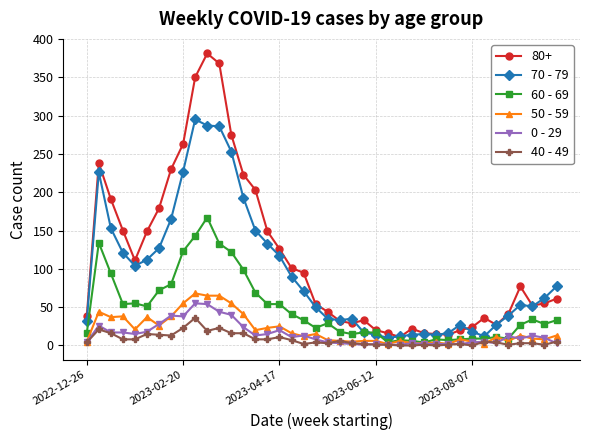

True or false: 80+ and 0 - 29 intersect in this chart.

False